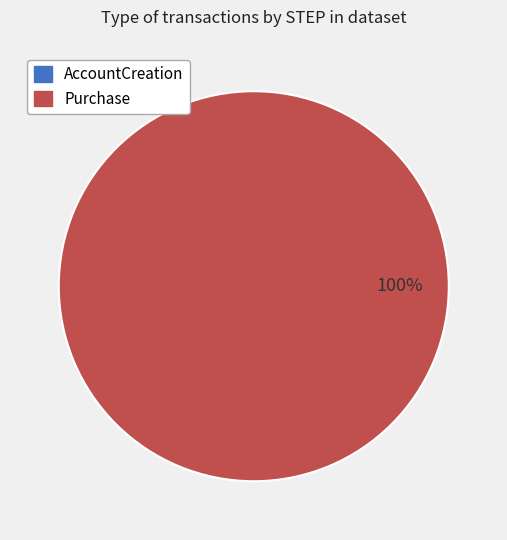

True or false: 2 accounts for 100% of the total.

True